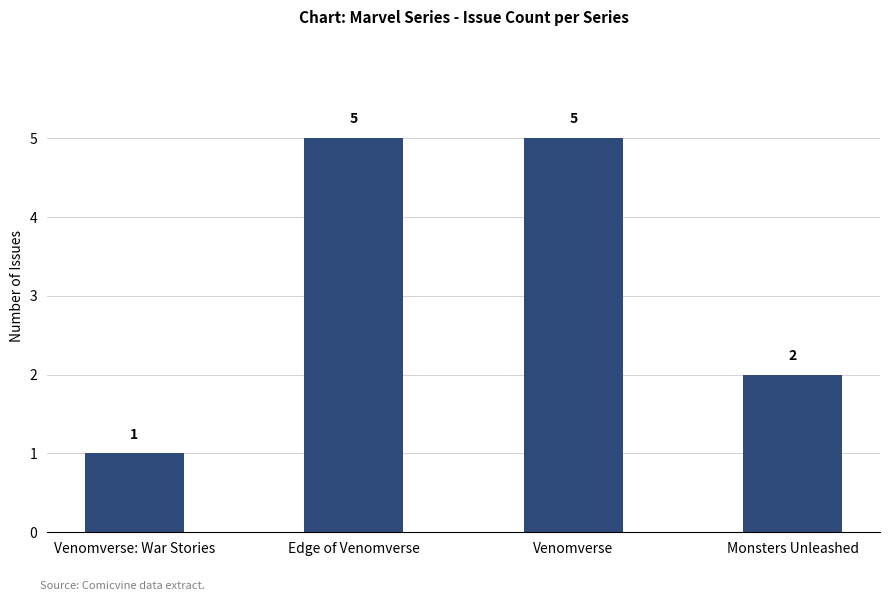

What is the value of the 1st bar from the left?

1